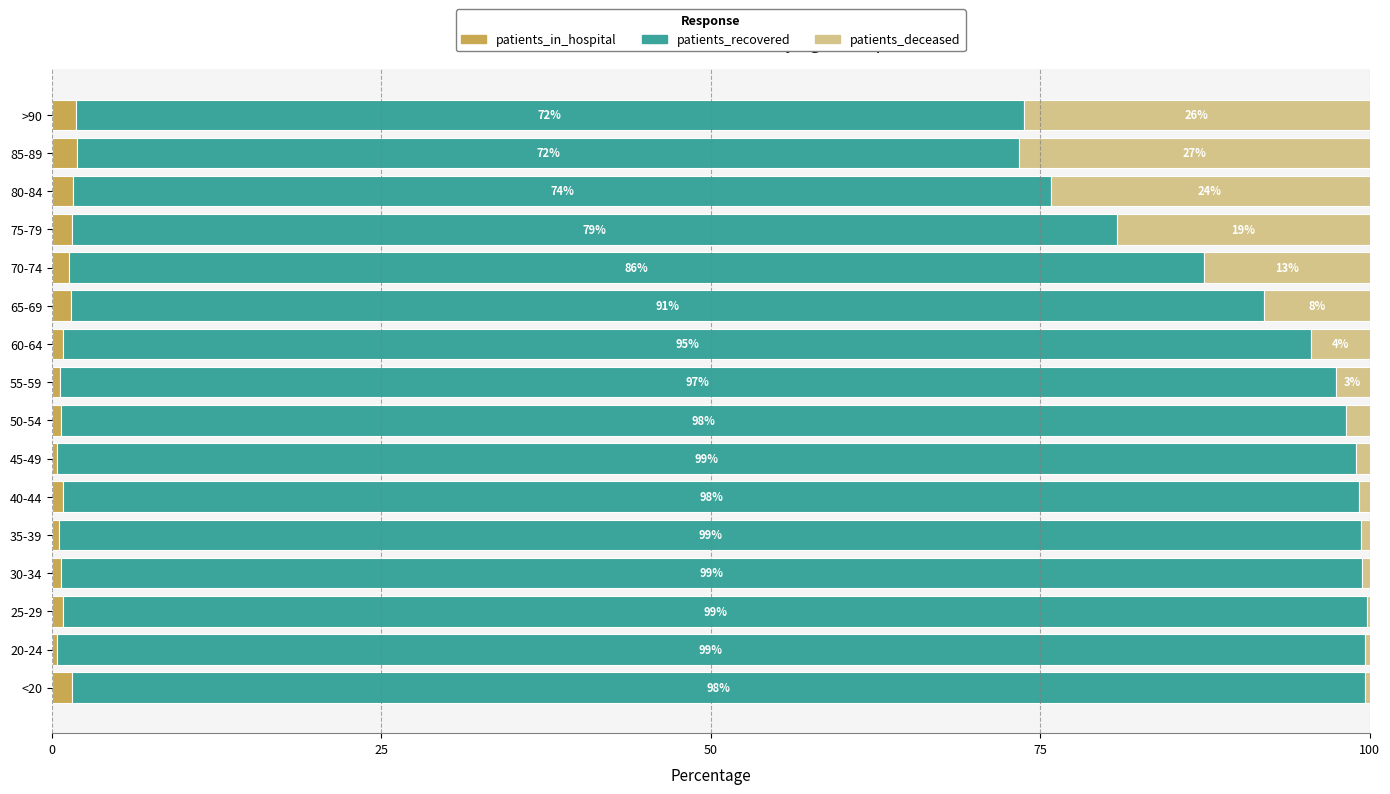

Is it true that patients_in_hospital equals 1.5 at 75-79?

True